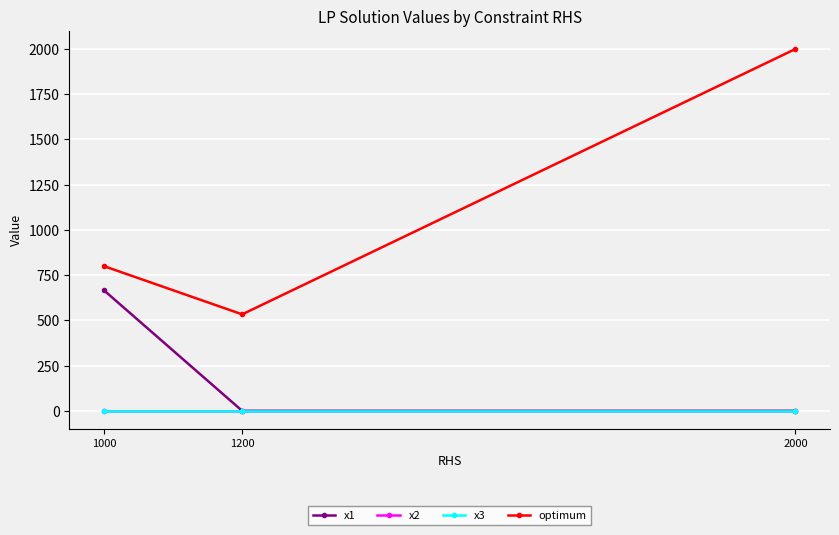

How many series are shown in this chart?

4